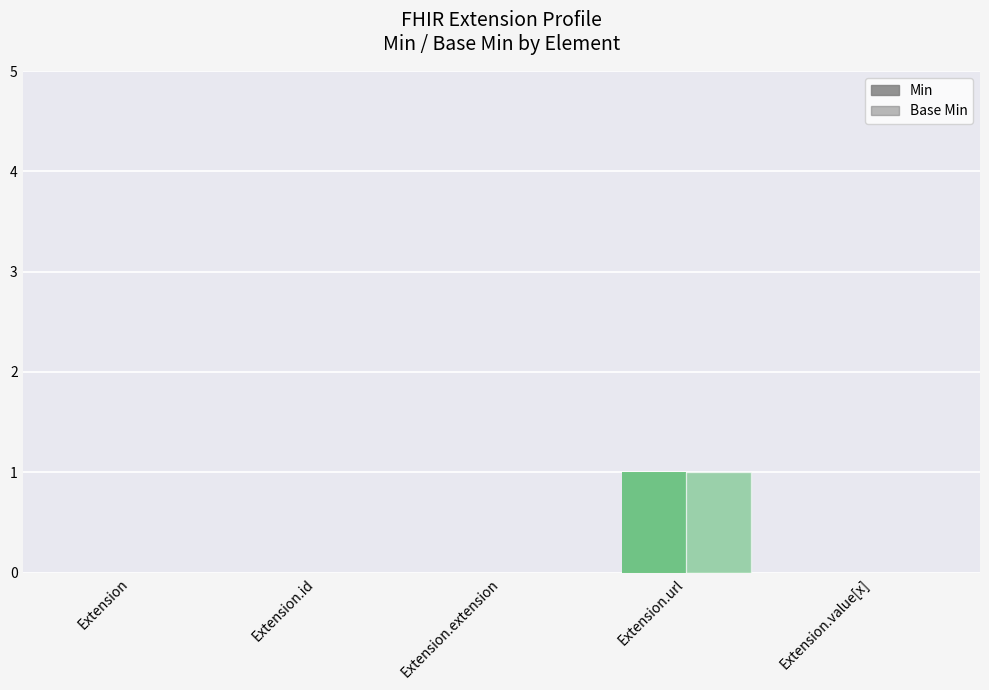

Which series changed the most between Extension.id and Extension.url?

Min